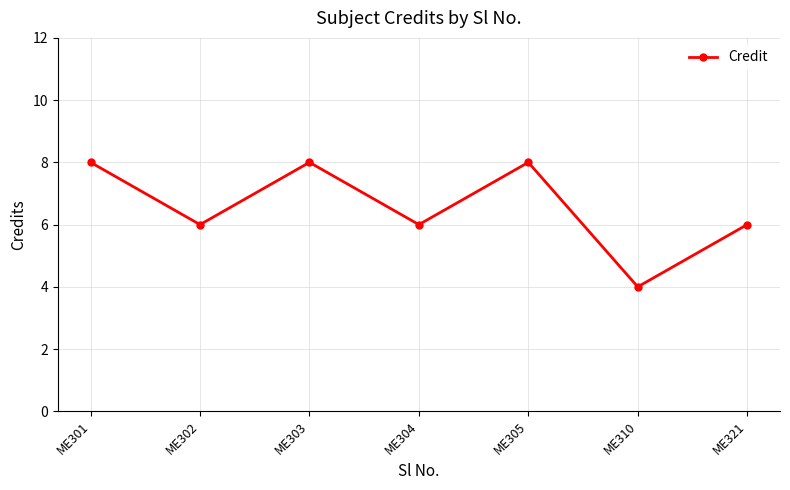

What is the sum of the values at ME302 and ME310?

10